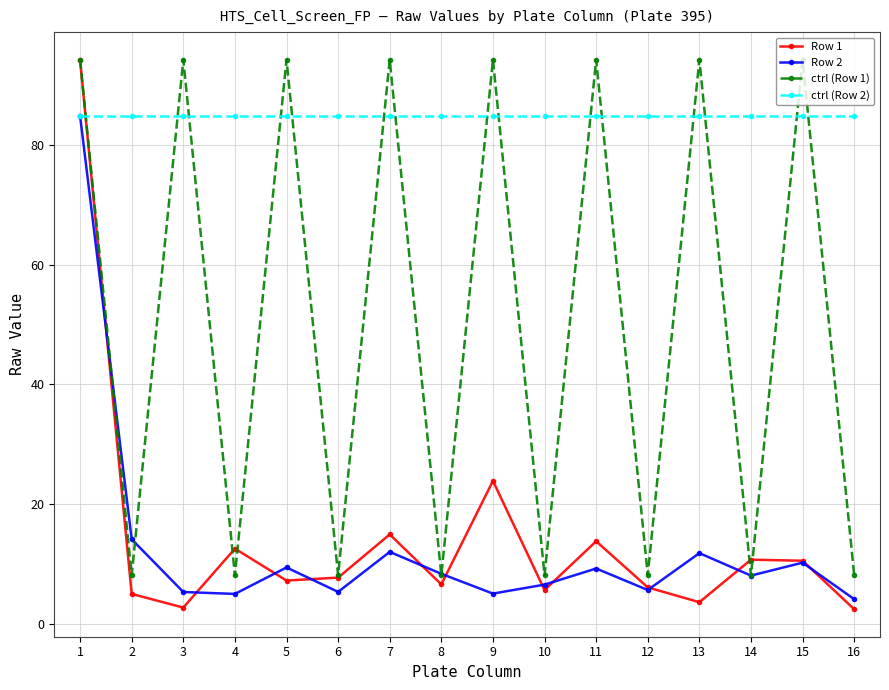

How many values in the ctrl (Row 1) series are below 94?

8